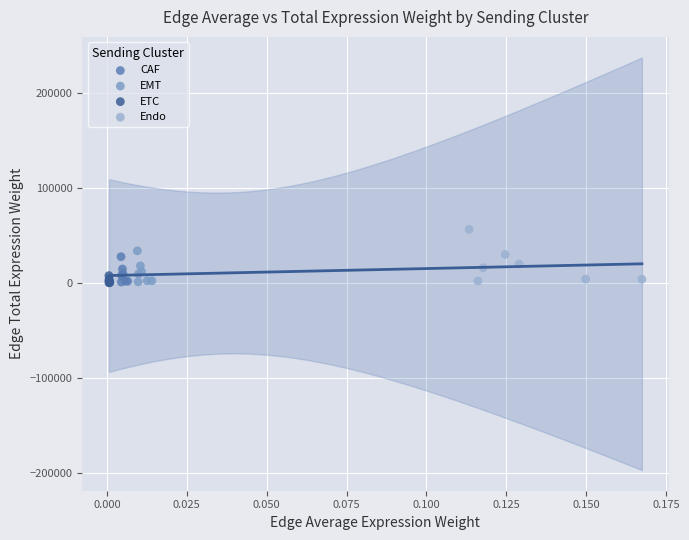

Which series reaches the maximum Y coordinate?

Endo